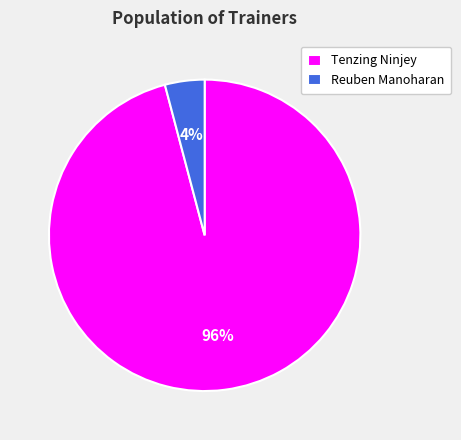

To the nearest percent, what is the average slice percentage?

50%